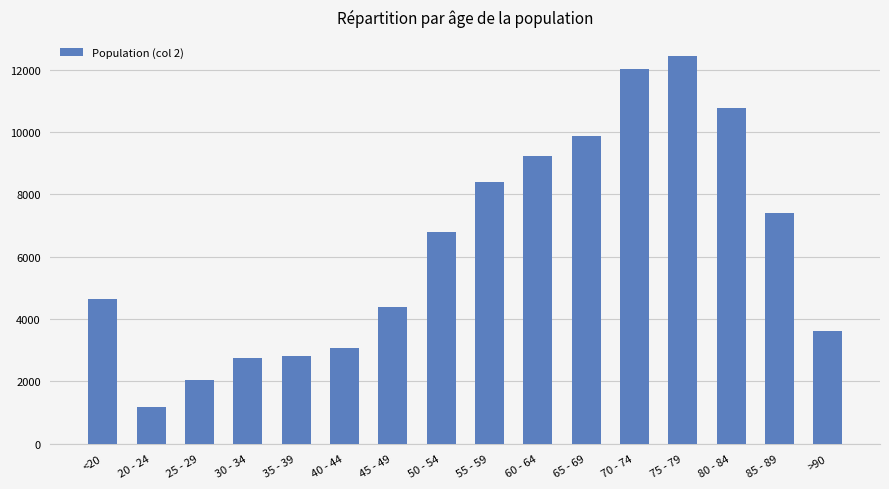

The chart shows a value of 5055 at 40 - 44. True or false?

False